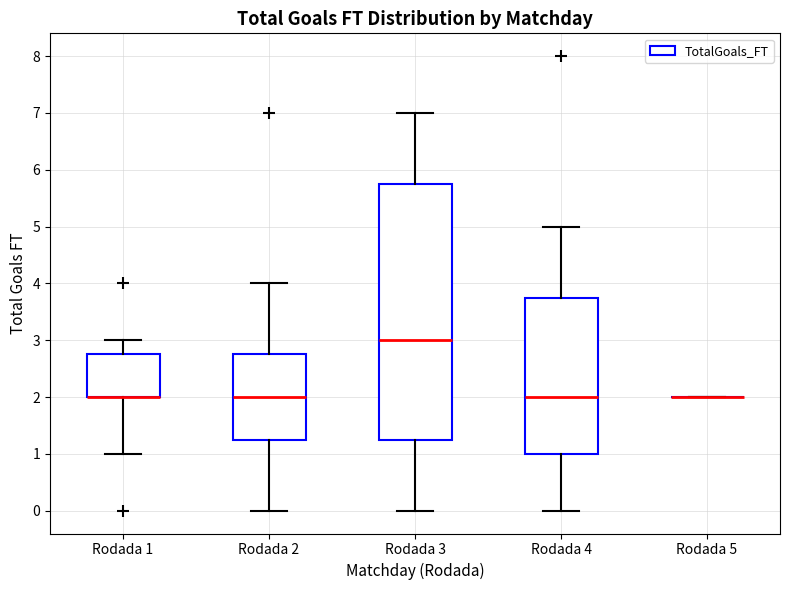

Which box is the tallest, from its lower edge to its upper edge?

Rodada 3